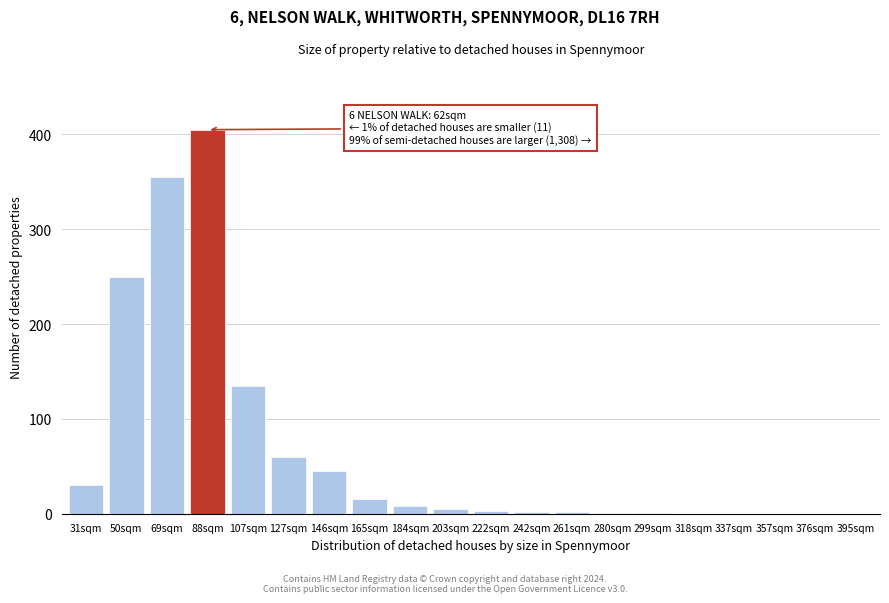

At which label is the value closest to 202?

50sqm